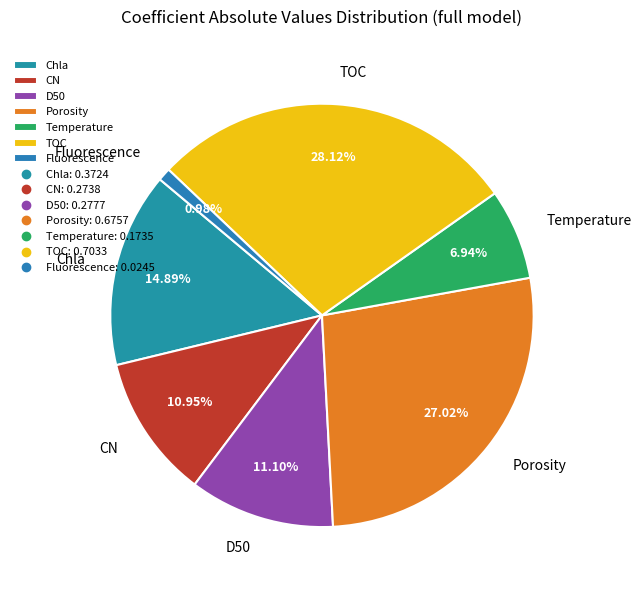

What percentage is the TOC slice, to the nearest percent?

28%